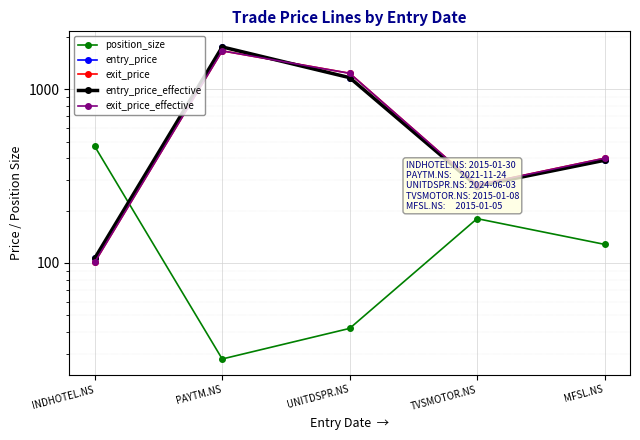

What position from the left is UNITDSPR.NS?

3